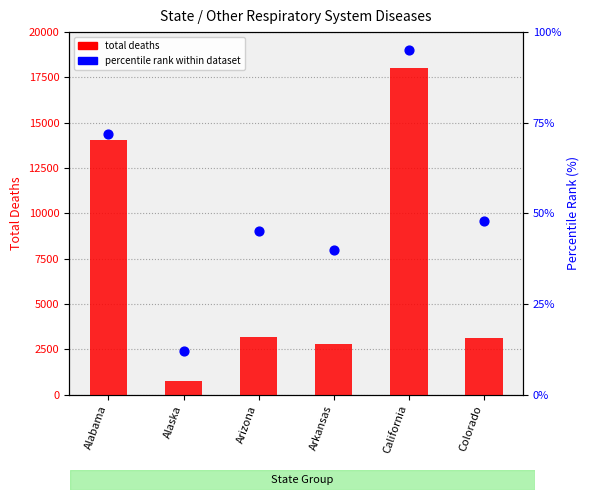

Which series contains the lowest Y value?

percentile rank within dataset